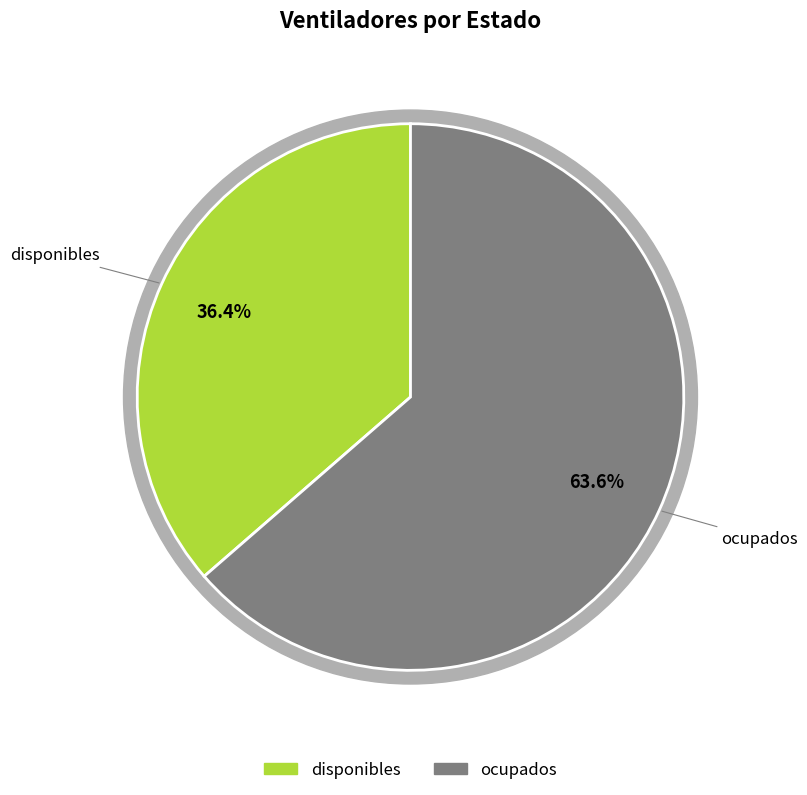

Approximately how many times larger is the value at disponibles compared to ocupados?

0.6